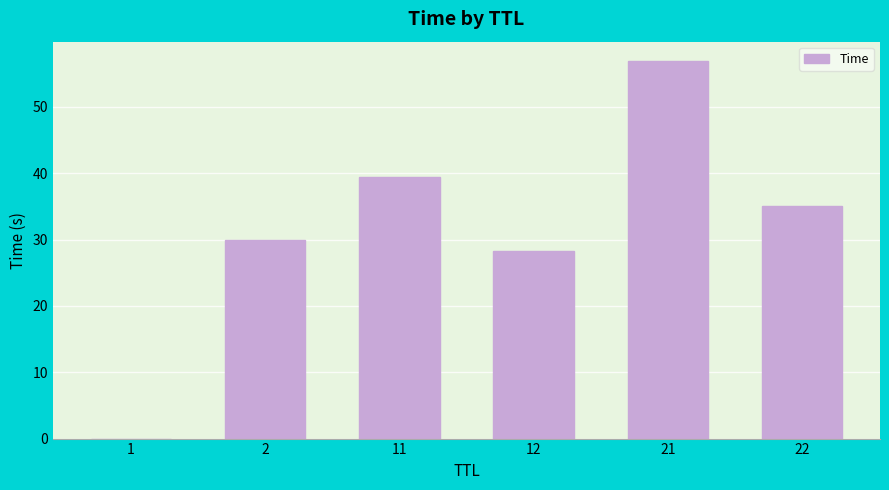

At which label does the data first exceed 35?

11